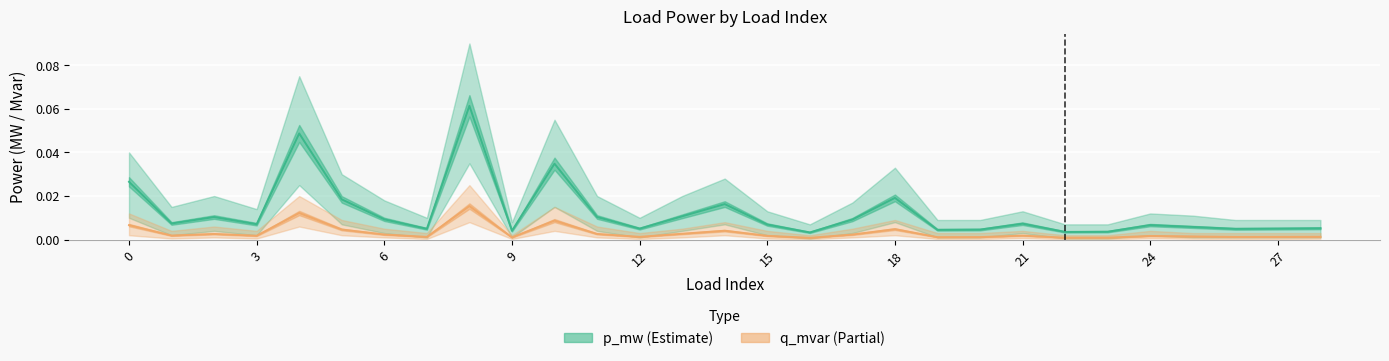

Between 9 and 12, which series saw the biggest shift?

p_mw (Estimate)